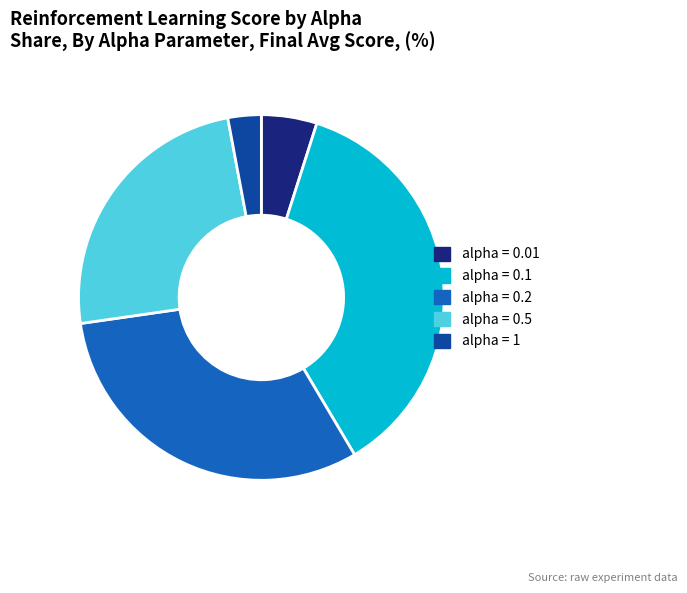

Do alpha = 1 and alpha = 0.2 together represent more than half of the pie?

No